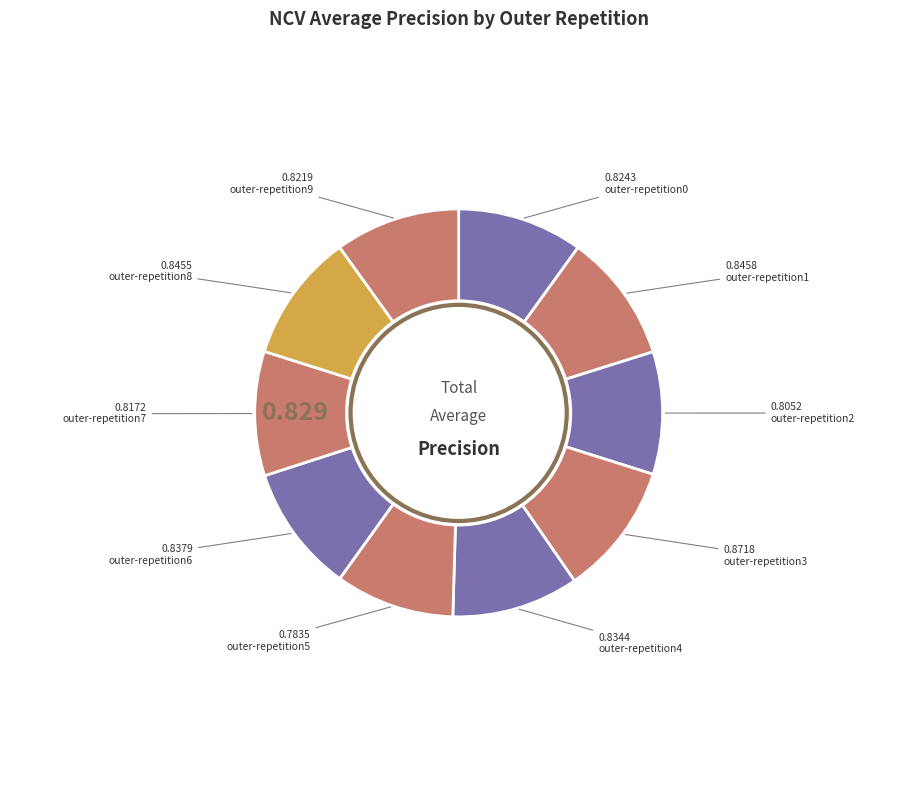

Do outer-repetition5 and outer-repetition8 together represent more than half of the pie?

No